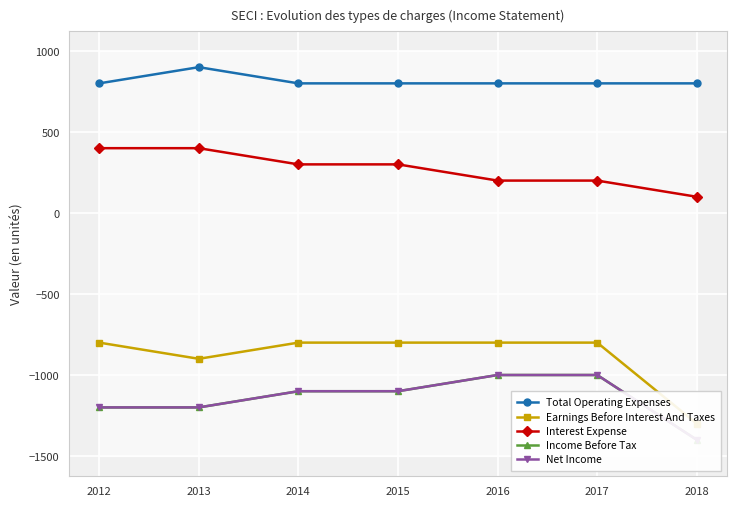

True or false: Net Income and Earnings Before Interest And Taxes cross at least once.

False